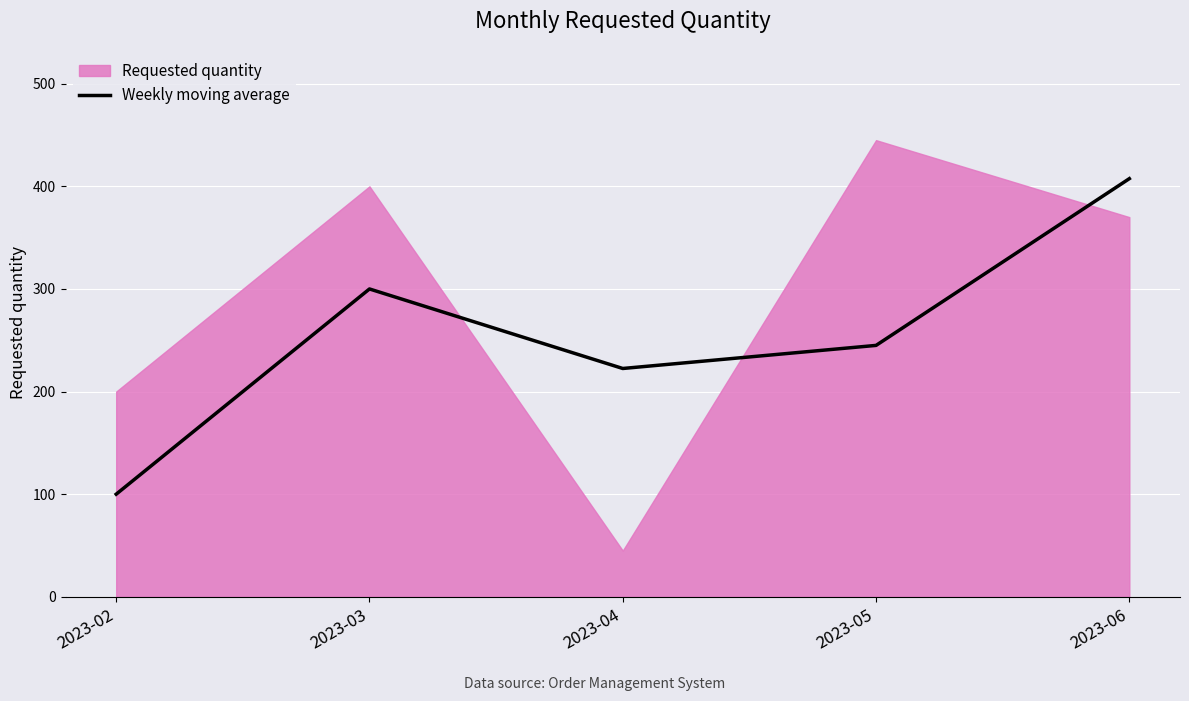

Where is the data nearest to the value 253?

2023-05